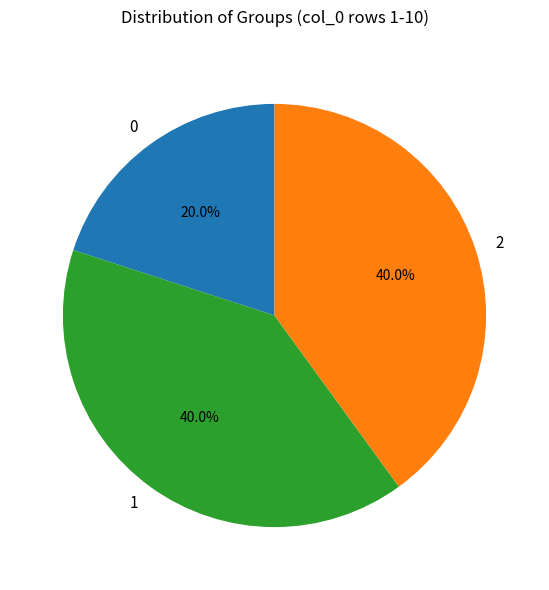

To the nearest percent, what percentage of the pie is 1?

40%